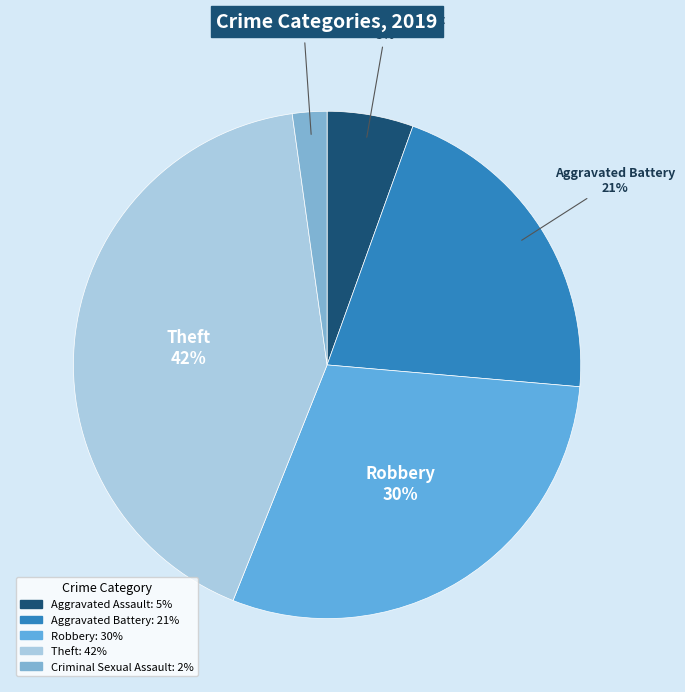

Is there any slice that represents more than half of the pie?

No